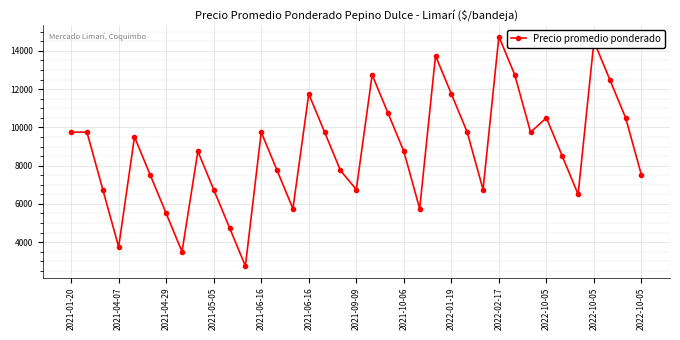

How many data points are less than 8750?

17